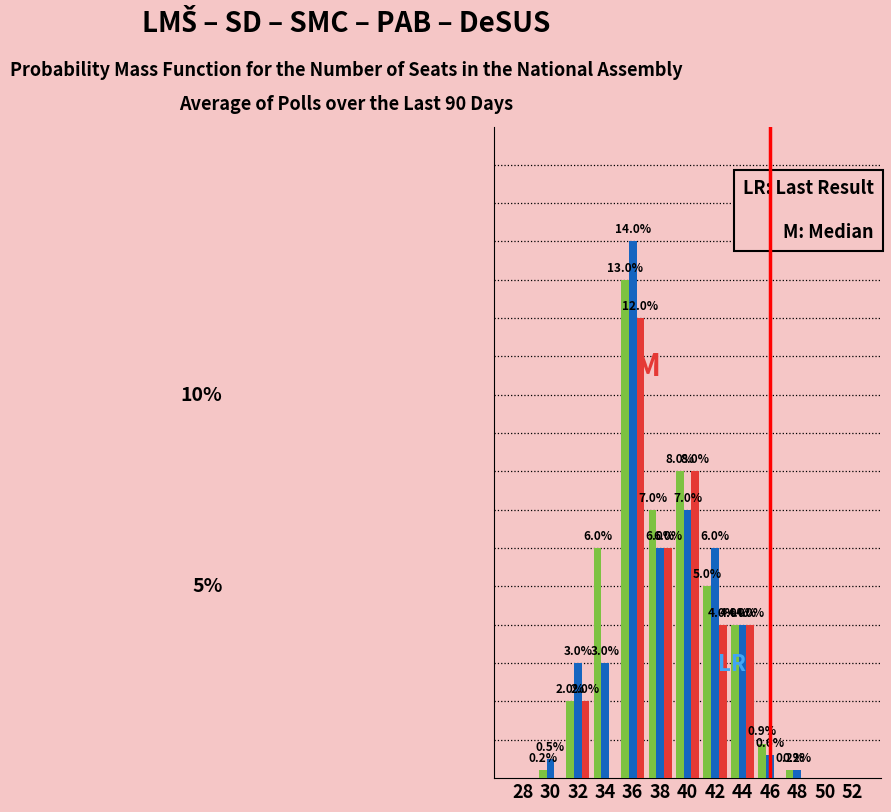

Are the bars grouped side by side (vs. stacked)?

Yes